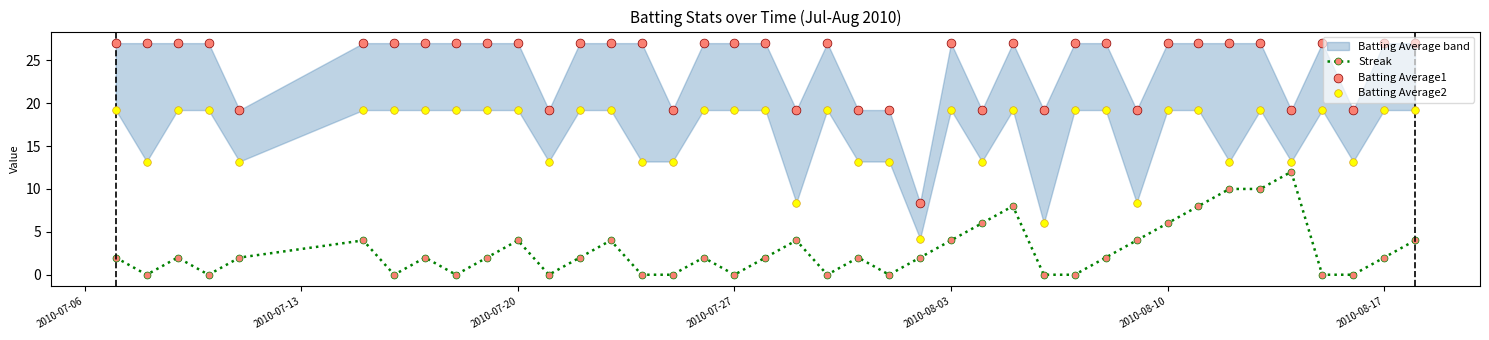

At how many categories does at least one series exceed 16?

39